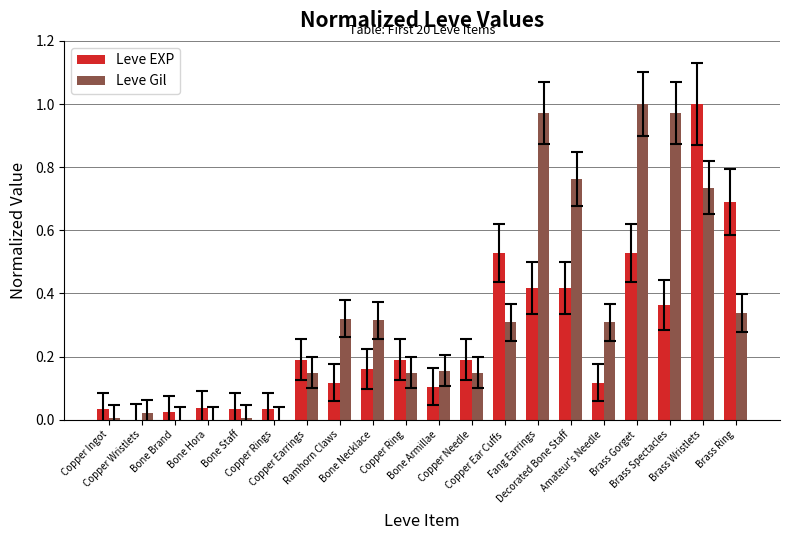

Which series has the largest total across all categories?

Leve Gil